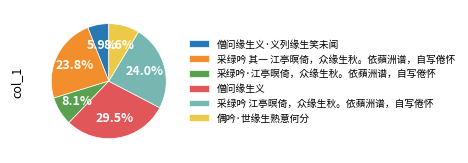

How many slices are in this pie chart?

6